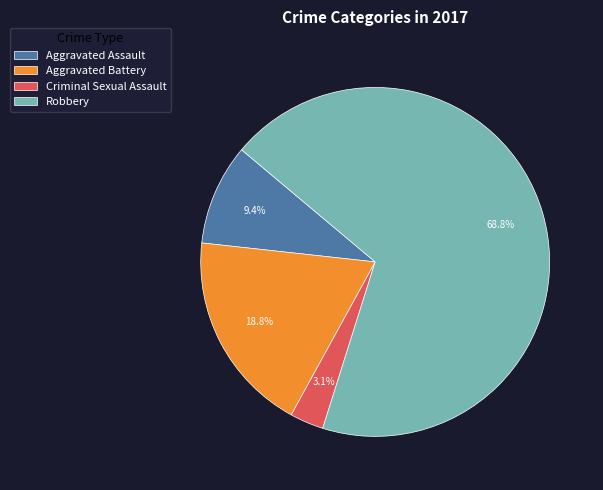

What is the largest slice in the pie chart?

Robbery